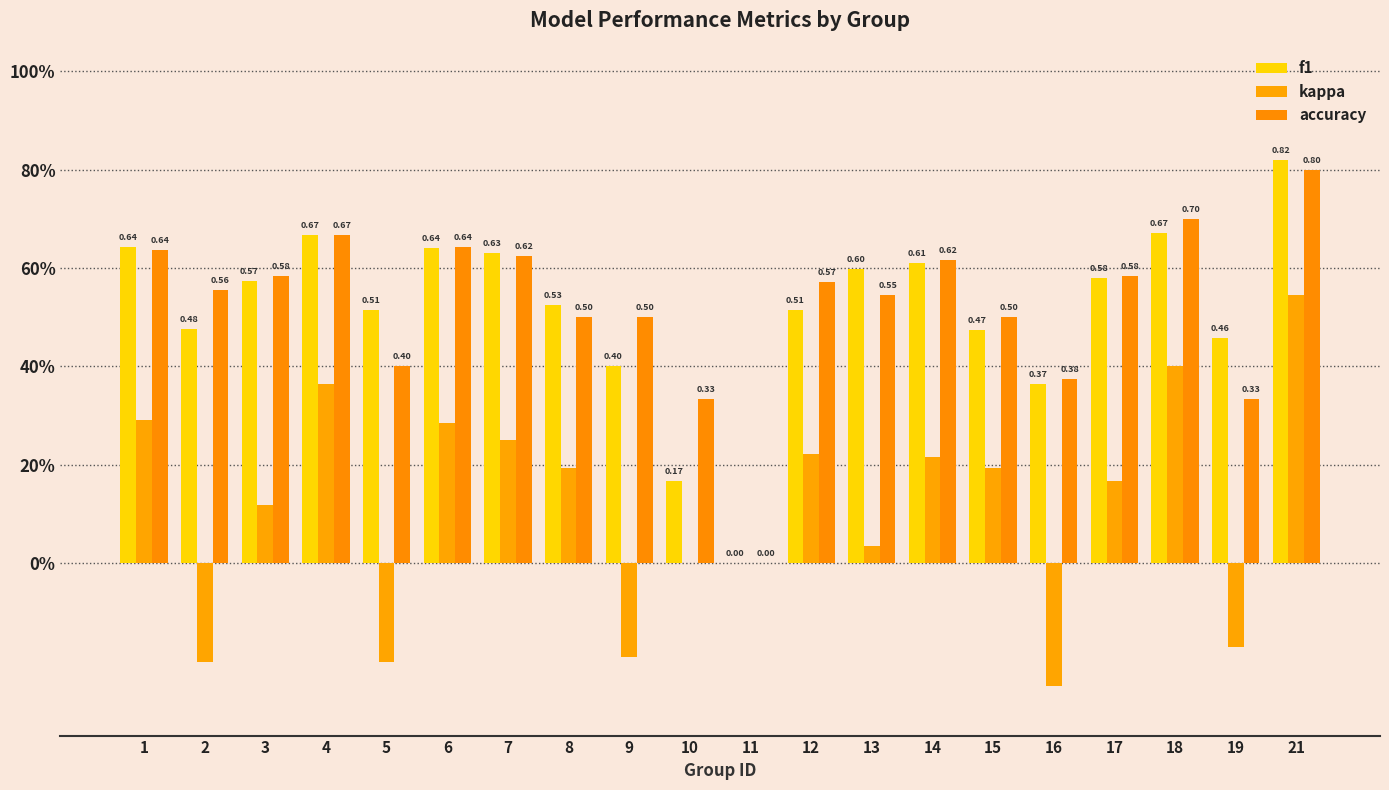

What is the sum of all f1 values?

10.3